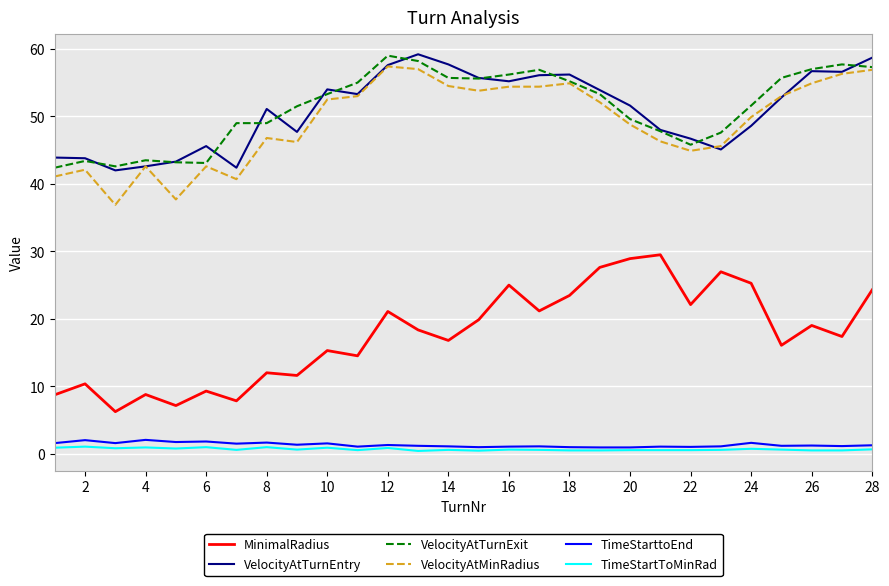

At how many categories does at least one series exceed 28?

28